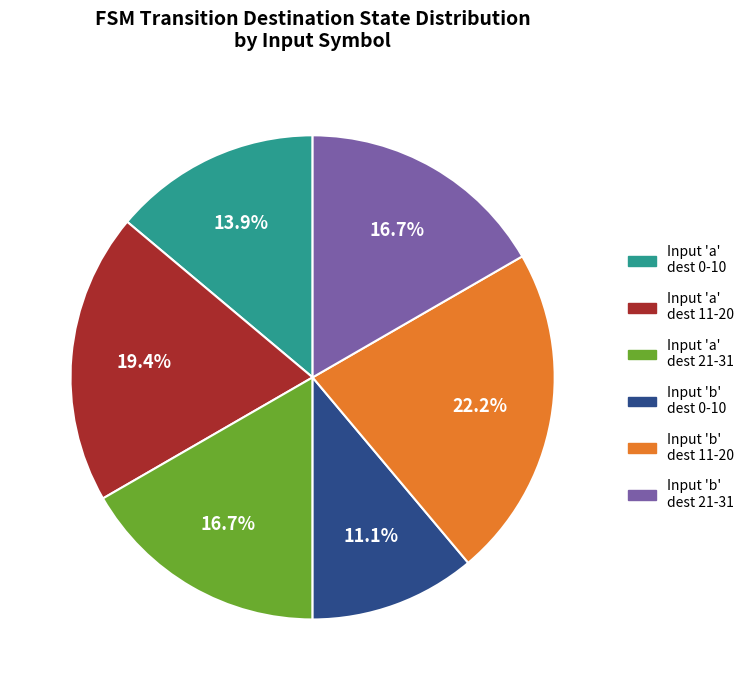

Does any single category account for the majority?

No